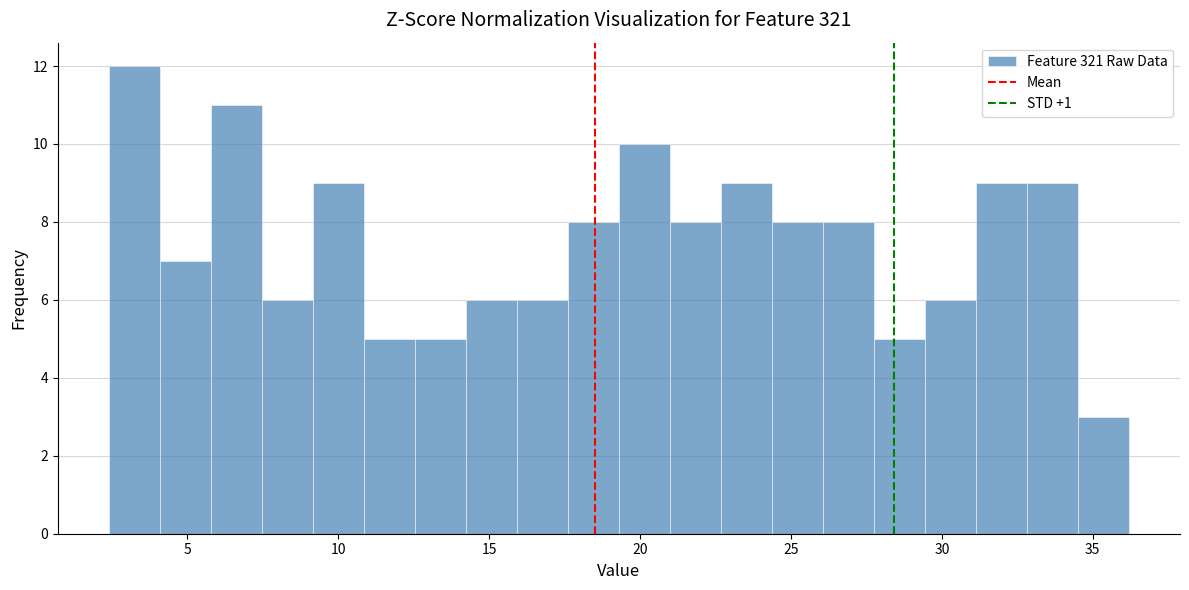

Read against the x-axis, roughly where is the centre of the tallest bar?

3.0